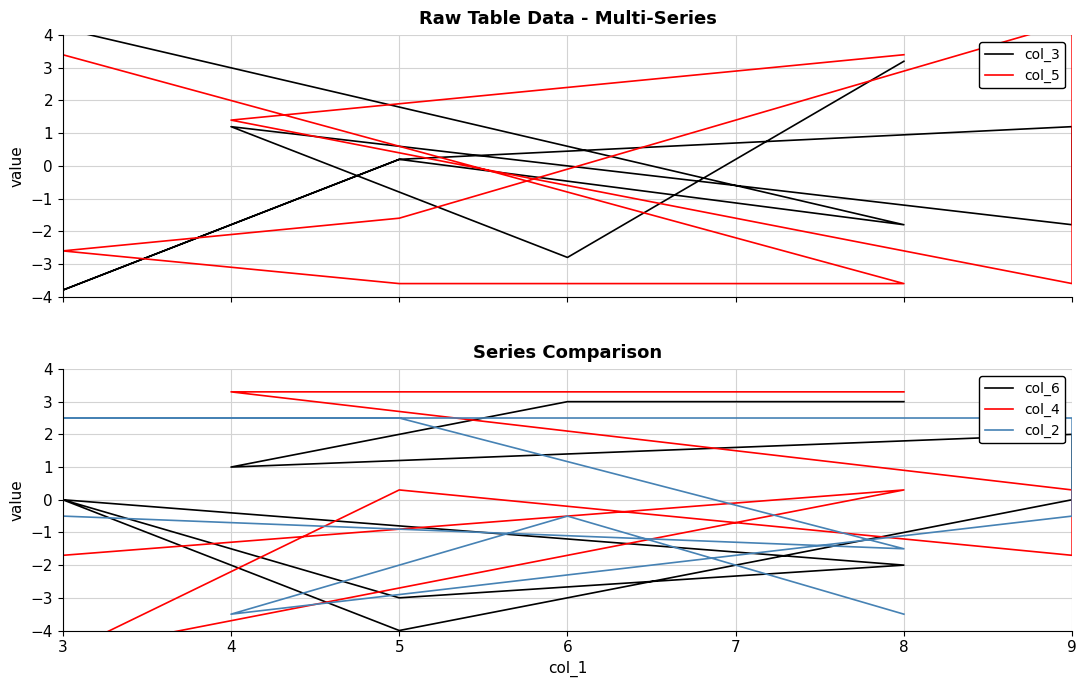

Reading left to right, transcribe all the data shown in this chart.

col_3: 3.2	-2.8	1.2	-1.8	1.2	0.2	-3.8	0.2	-1.8	4.2
col_5: 3.4	2.4	1.4	-3.6	4.4	-1.6	-2.6	-3.6	-3.6	3.4
col_6: 3.0	3.0	1.0	2.0	0.0	-4.0	0.0	-3.0	-2.0	0.0
col_4: 3.3	3.3	3.3	0.3	-1.7	0.3	-4.7	-2.7	0.3	-1.7
col_2: -3.5	-0.5	-3.5	-0.5	2.5	2.5	2.5	2.5	-1.5	-0.5